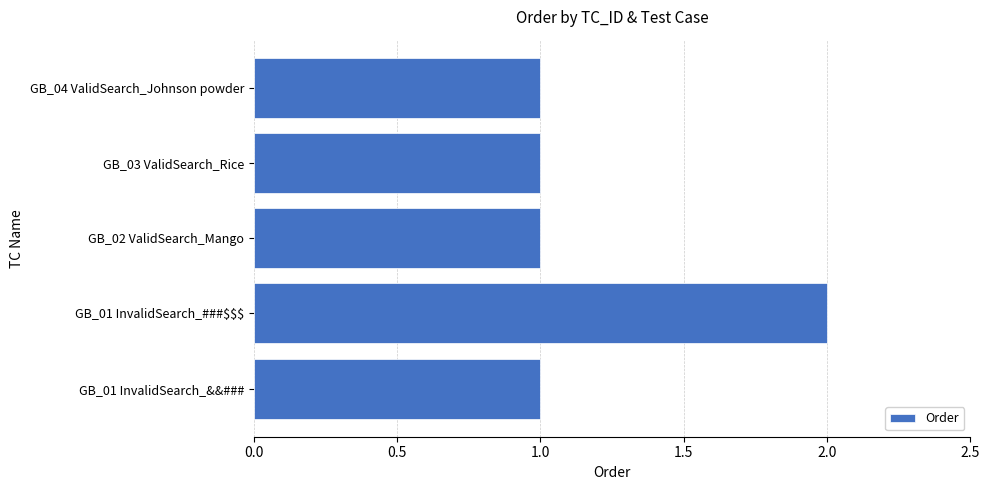

True or false: the data shows 2 at GB_02 ValidSearch_Mango.

False